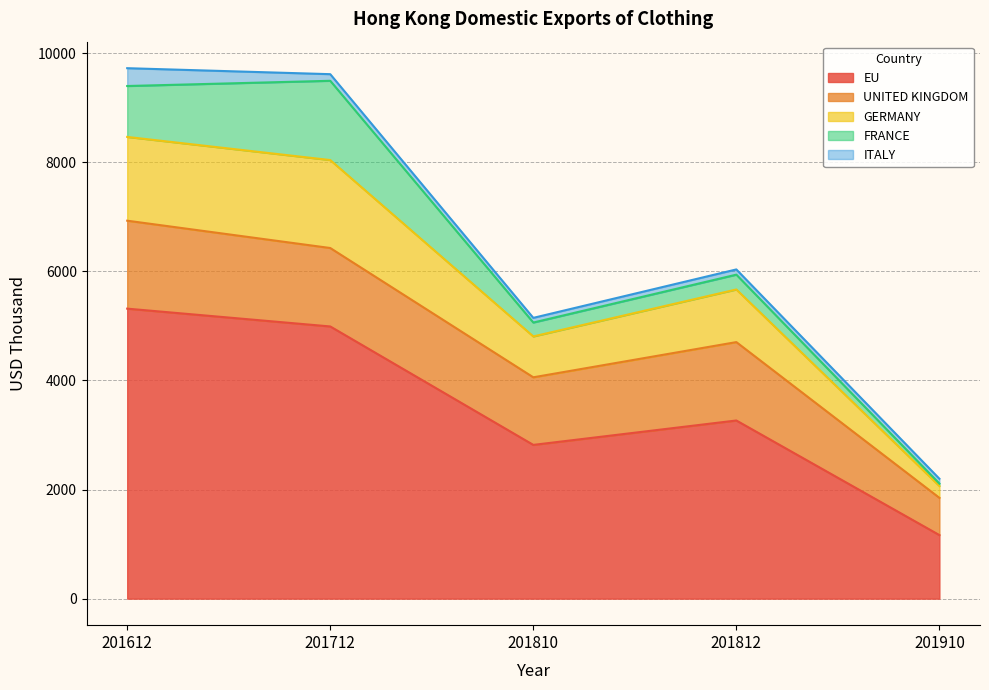

How many values in the ITALY series are below 95?

2